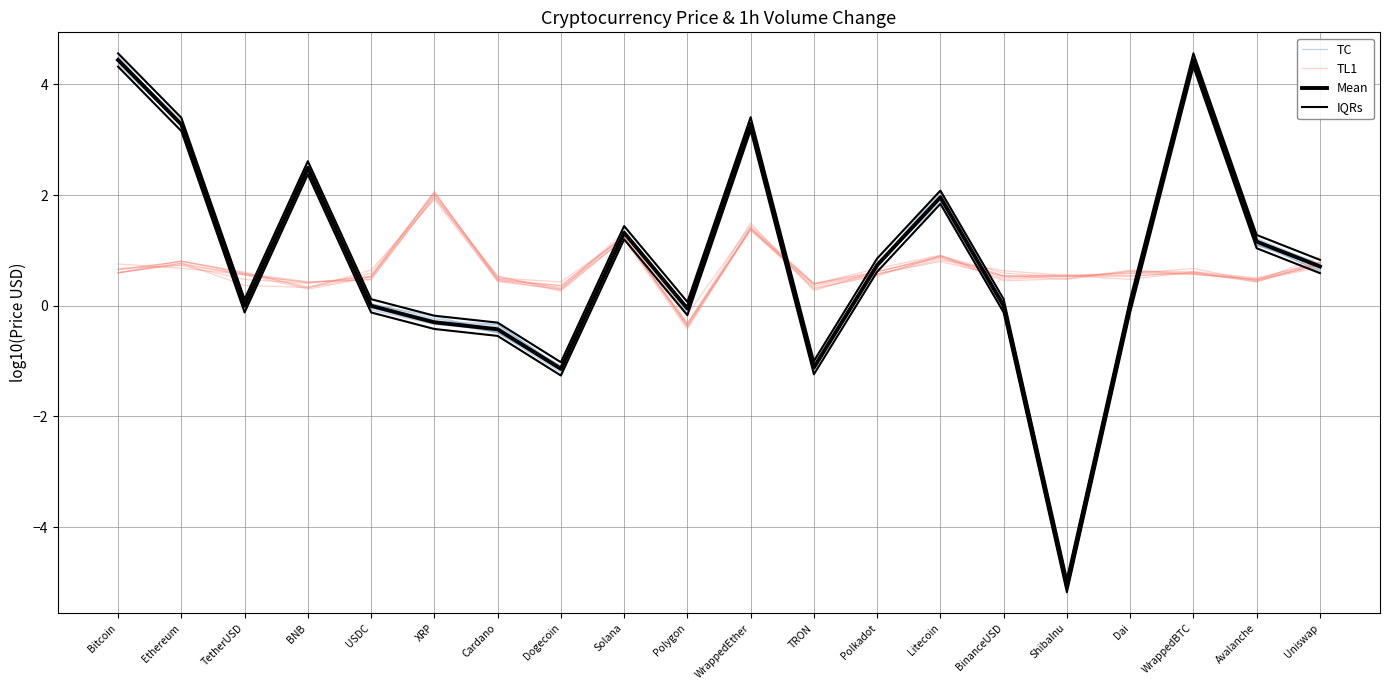

The value of TL1 at WrappedBTC is 1.1. True or false?

False